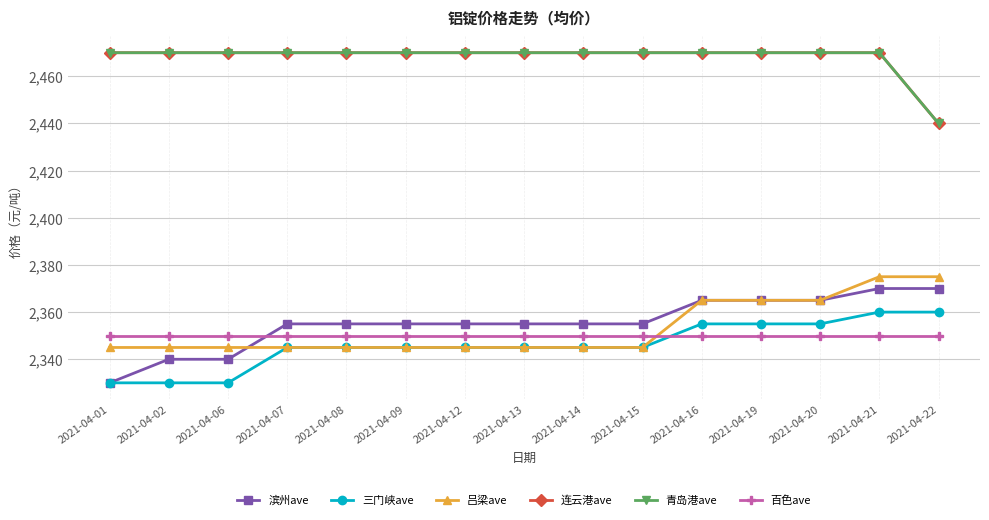

Which category has the lowest value across all series?

2021-04-01